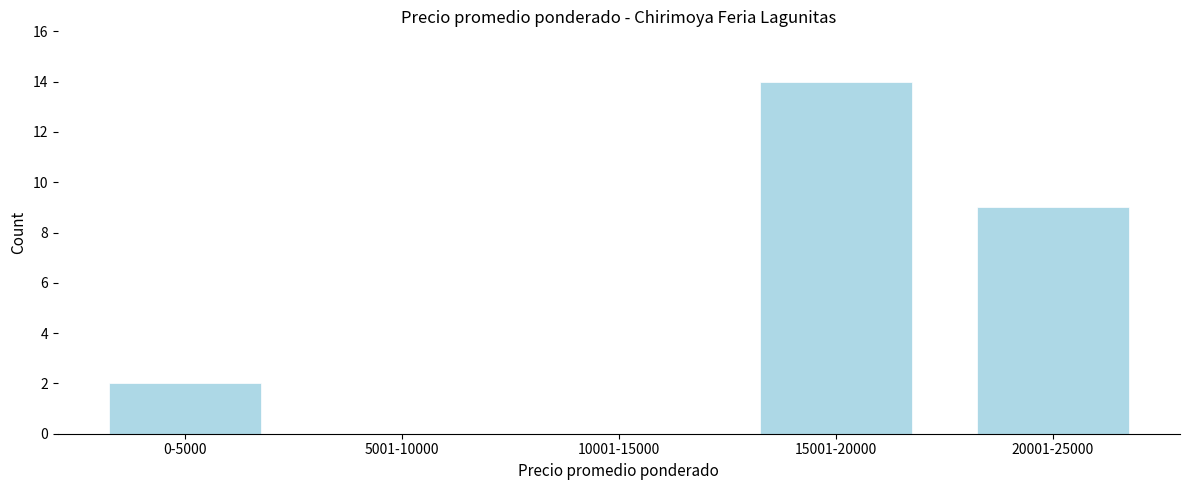

Reading left to right, what are all the values shown in this chart?

0-5000=2	5001-10000=0	10001-15000=0	15001-20000=14	20001-25000=9